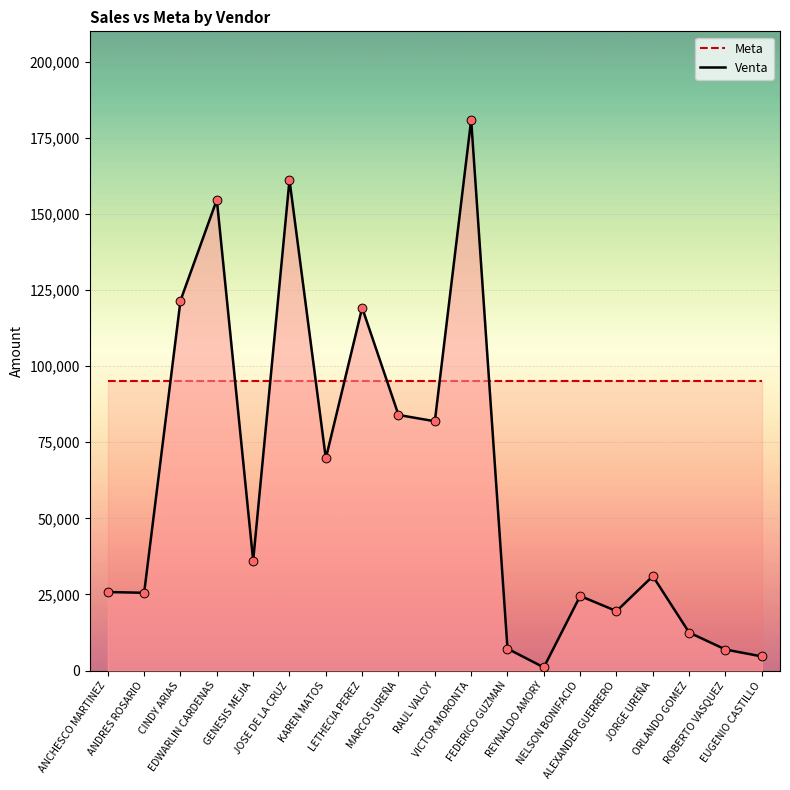

What is the change in value from ANCHESCO MARTINEZ to ROBERTO VASQUEZ?

-18886.5